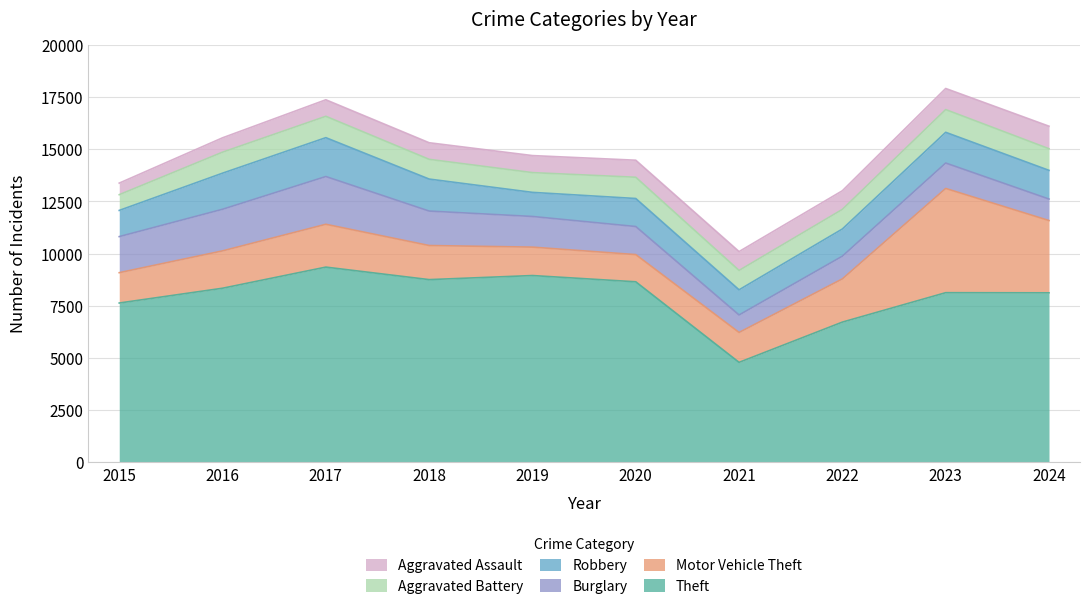

The value of Aggravated Assault at 2016 is 688. True or false?

True